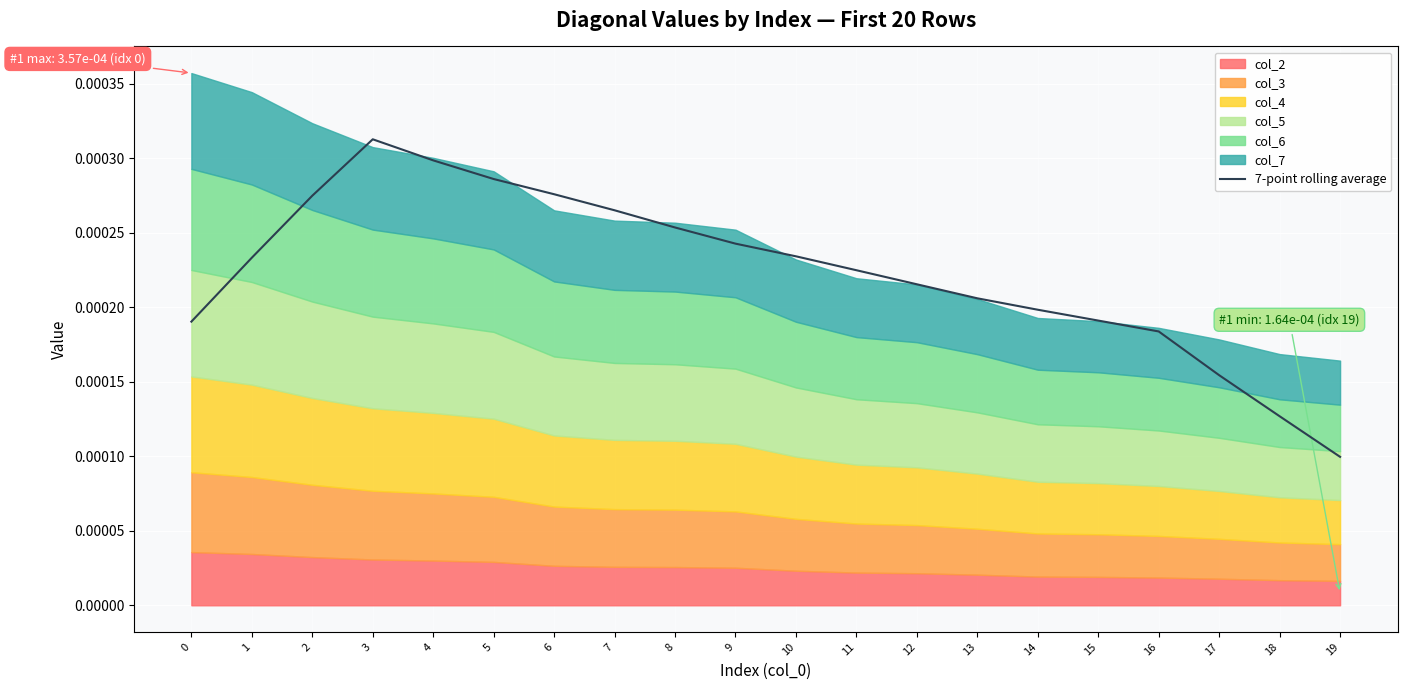

At which category does the chart reach its minimum across all series?

19